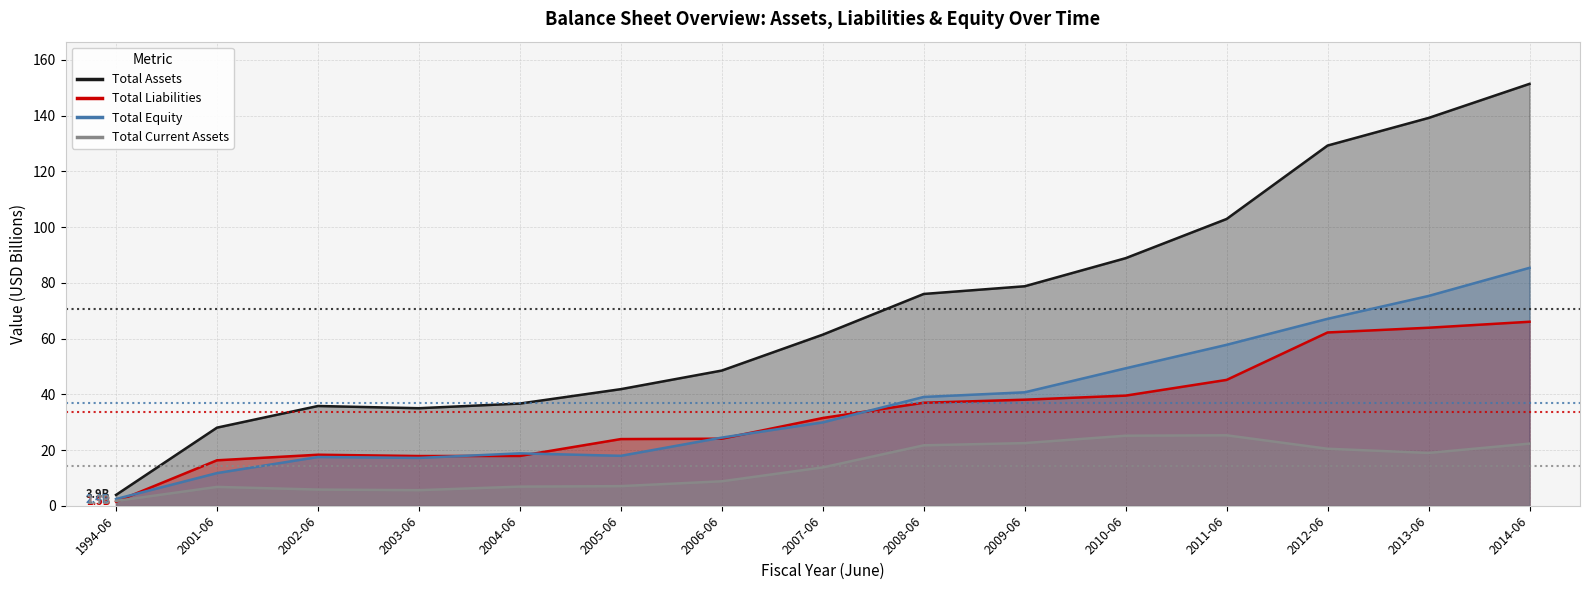

Is it true that total_liabilities equals 31.5 at 2007-06?

True